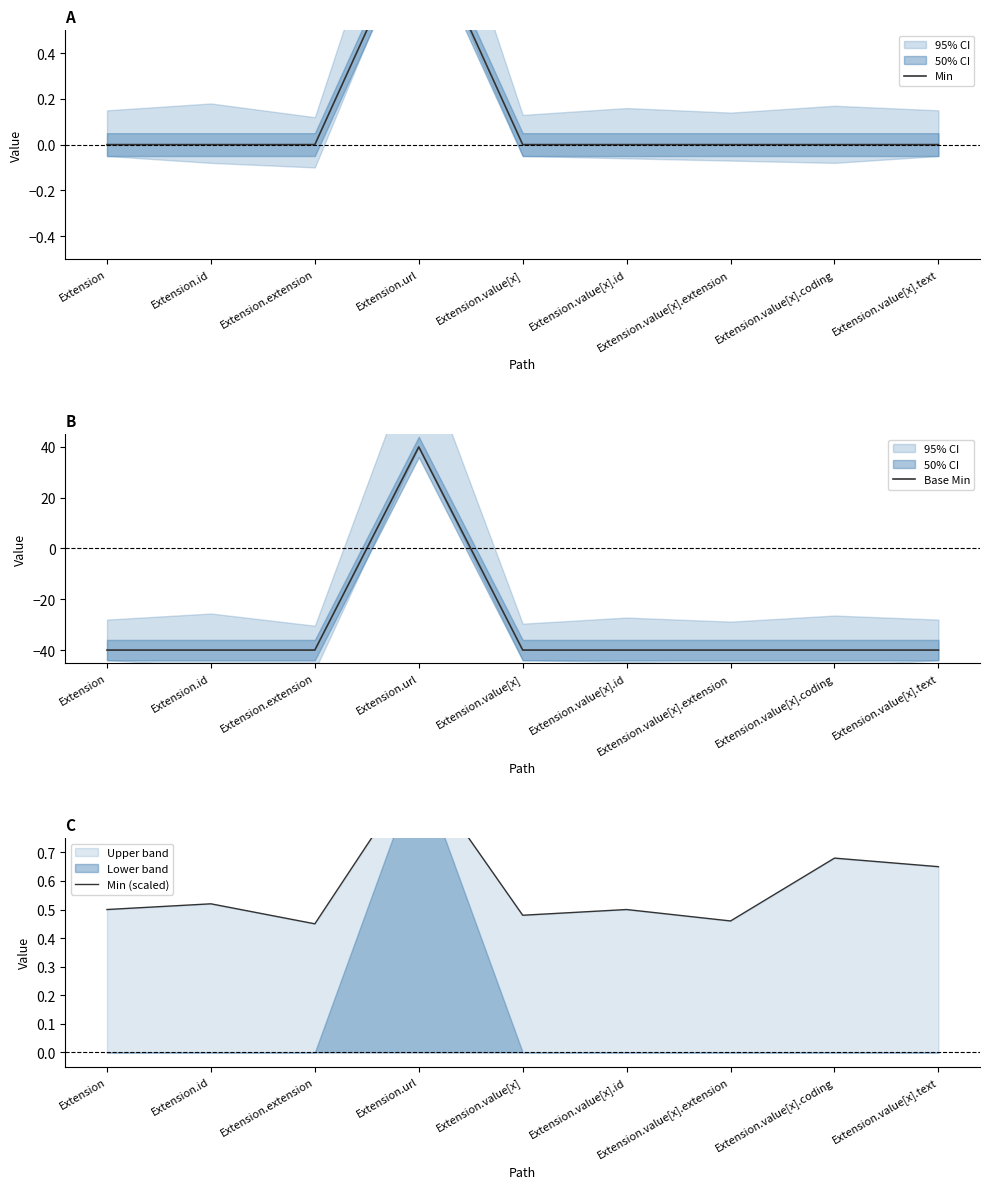

Reading left to right, transcribe all the data shown in this chart.

Min: 0.0	0.0	0.0	1.0	0.0	0.0	0.0	0.0	0.0
Base Min: -40.0	-40.0	-40.0	40.0	-40.0	-40.0	-40.0	-40.0	-40.0
Min (scaled): 0.5	0.5	0.5	1.0	0.5	0.5	0.5	0.7	0.7